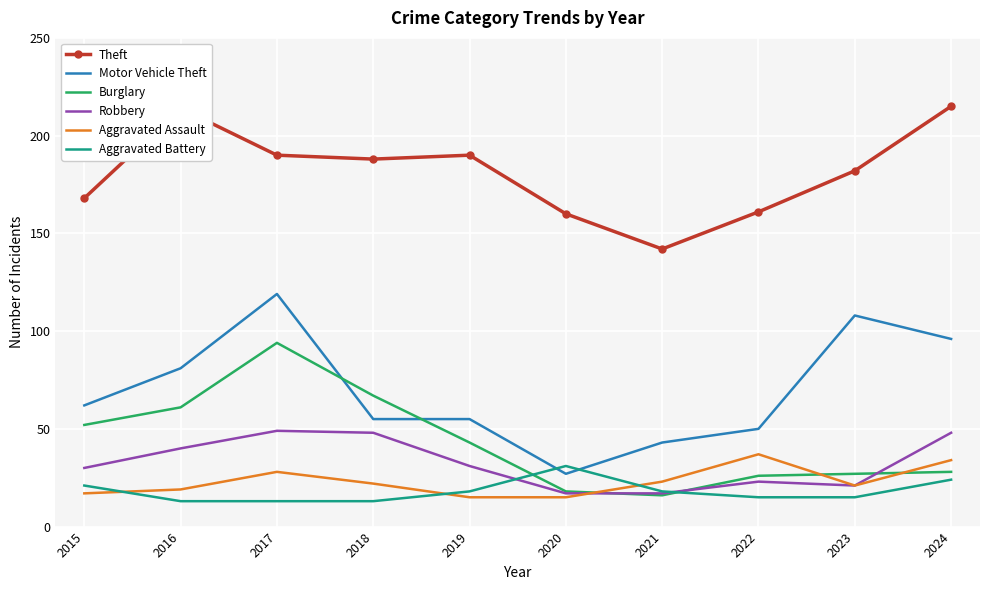

How many values in the Aggravated Battery series are below 18?

5